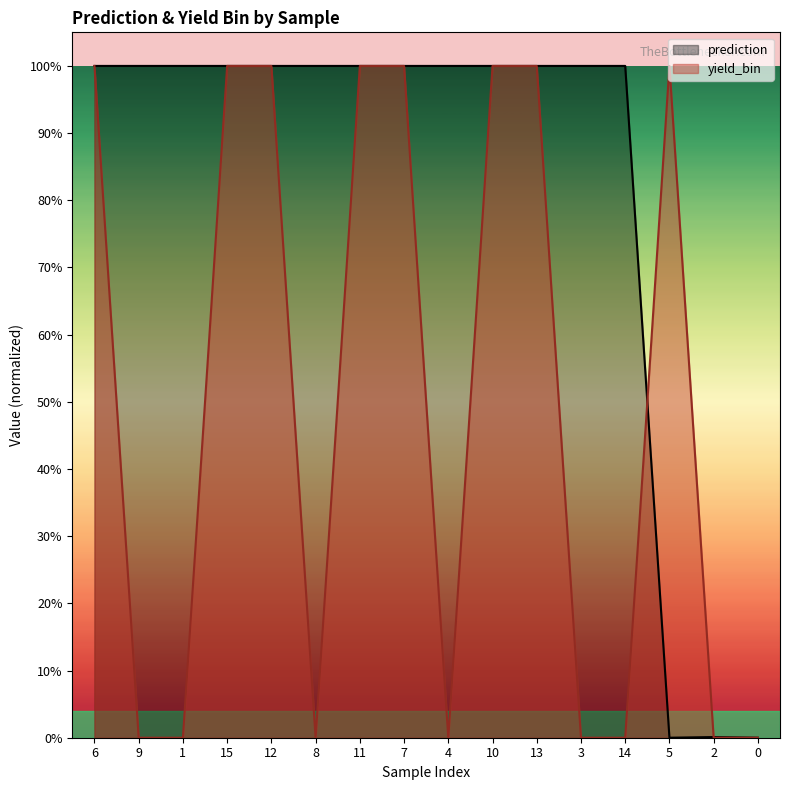

The yield_bin series shows 1.0 at 15. True or false?

True